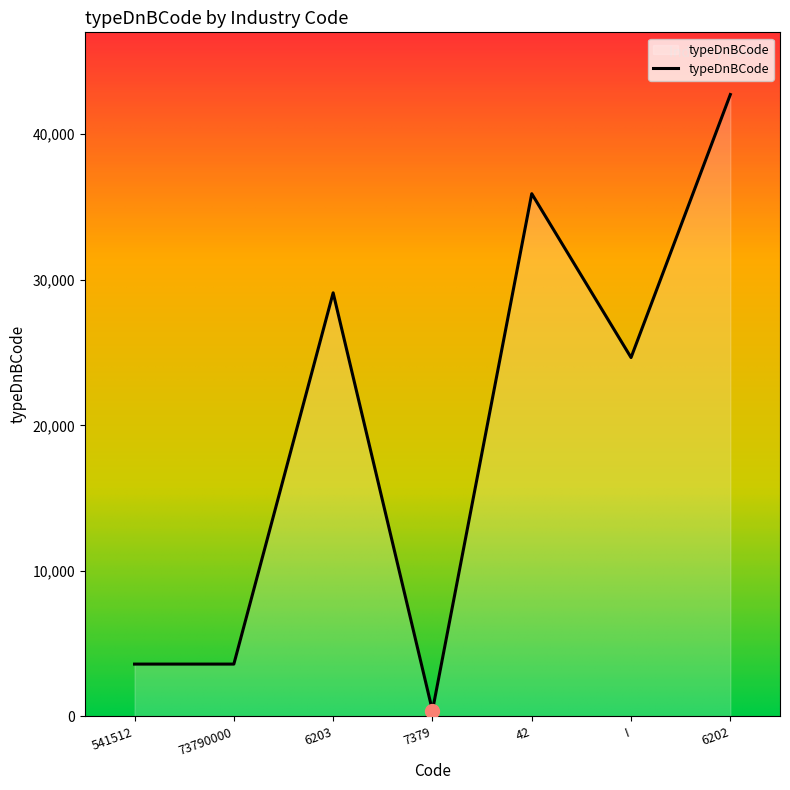

True or false: there are more than 2 points higher than both neighbors.

False